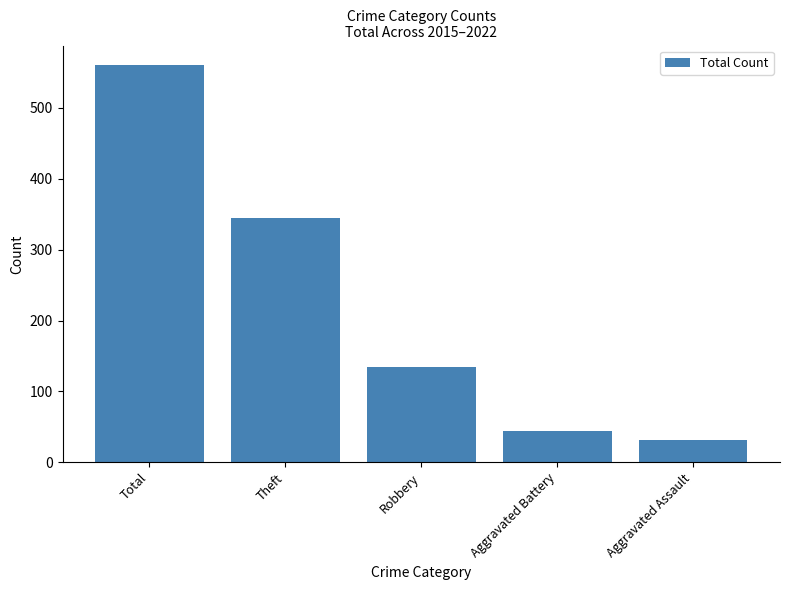

How many data points does each series have?

5